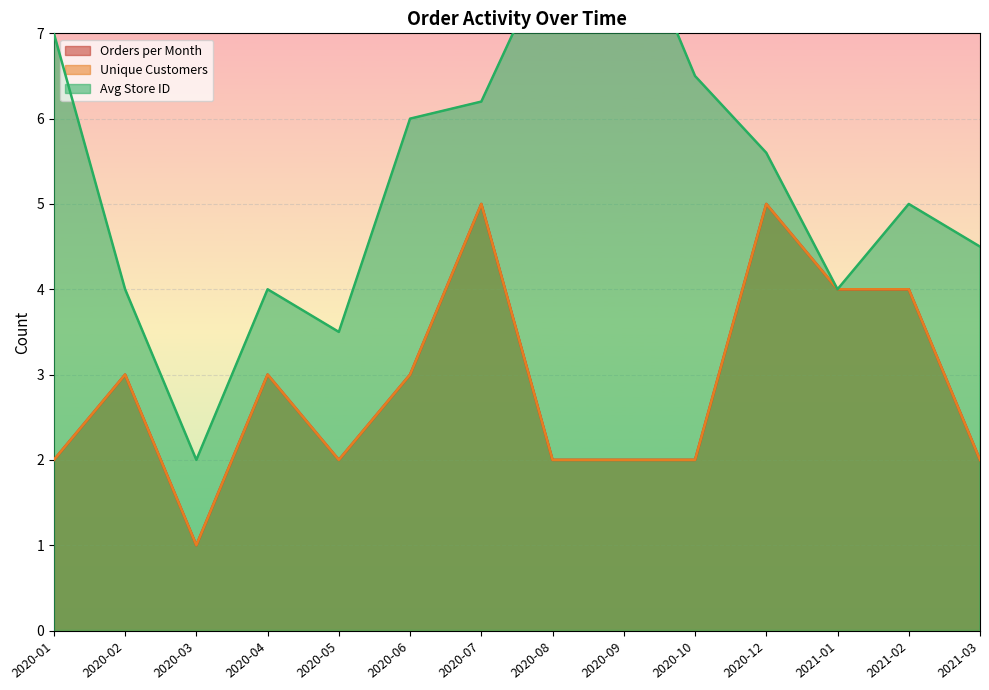

What are all the series names shown in the legend?

Orders per Month, Unique Customers, Avg Store ID